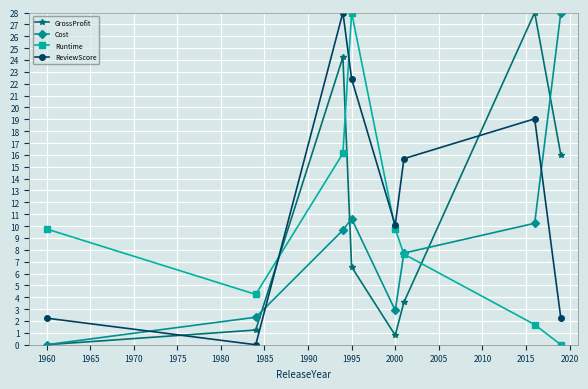

How many intersections are there between GrossProfit and ReviewScore?

3